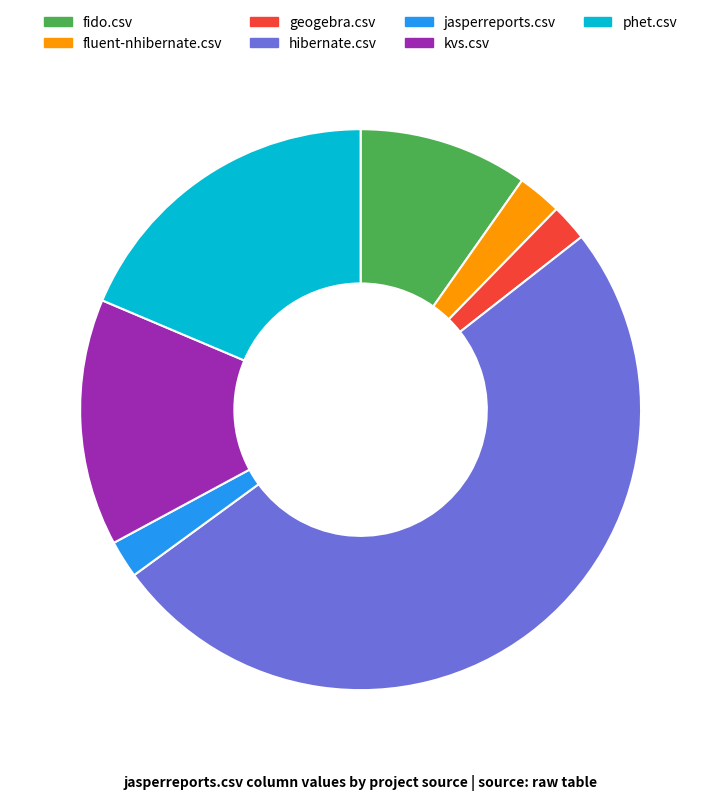

Between phet.csv and kvs.csv, which is larger?

phet.csv